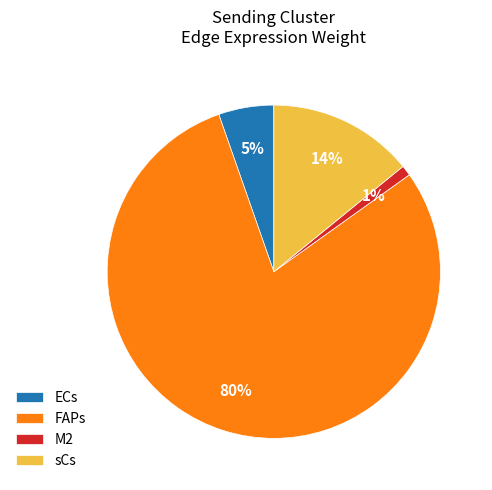

Which slice is the largest?

FAPs